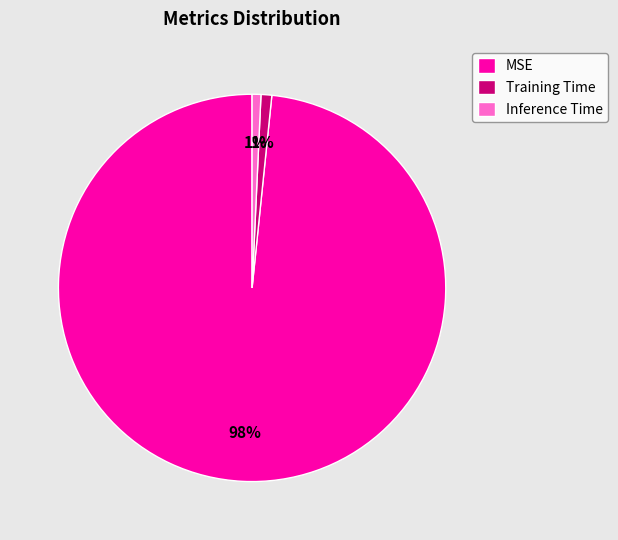

Which slice is the largest?

MSE